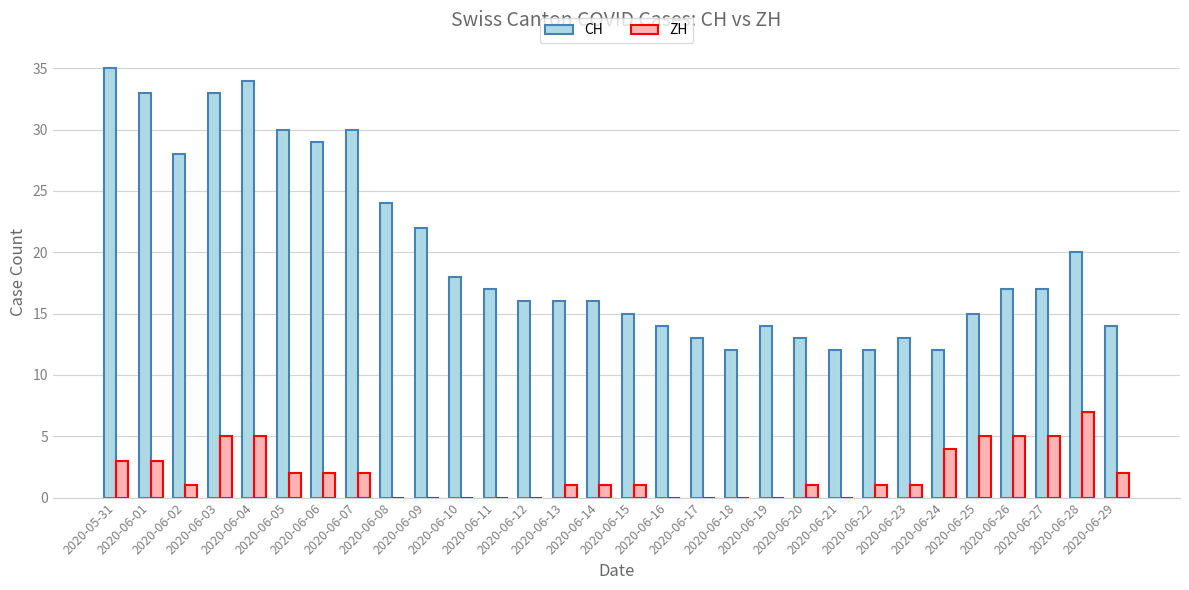

Between 2020-06-01 and 2020-06-29, which series saw the biggest shift?

CH